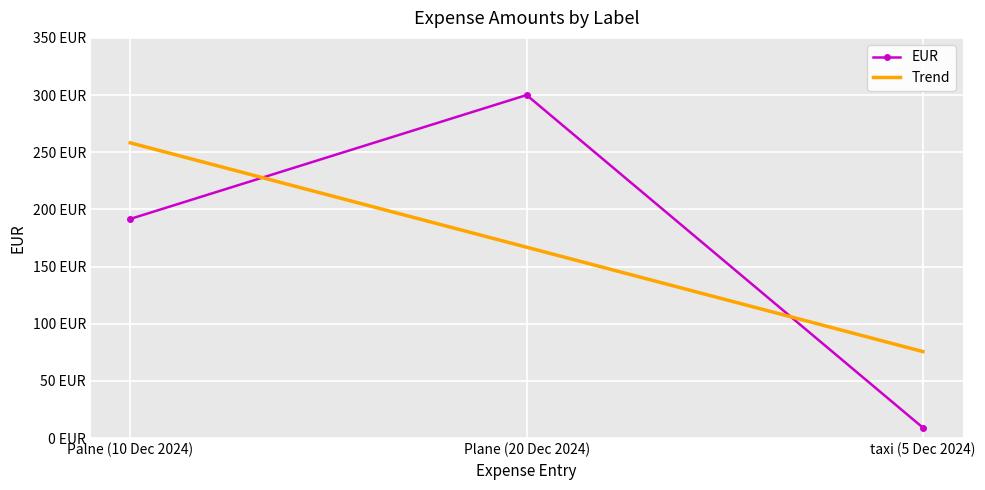

What are all the series names shown in the legend?

EUR, Trend